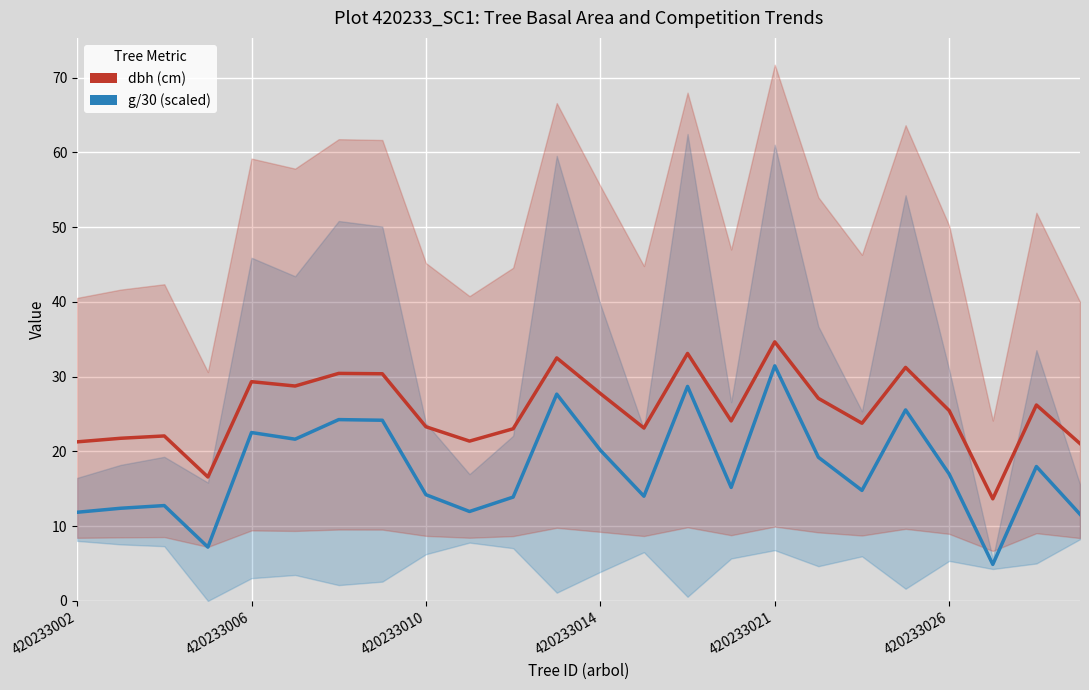

How many lines are shown in the chart?

2